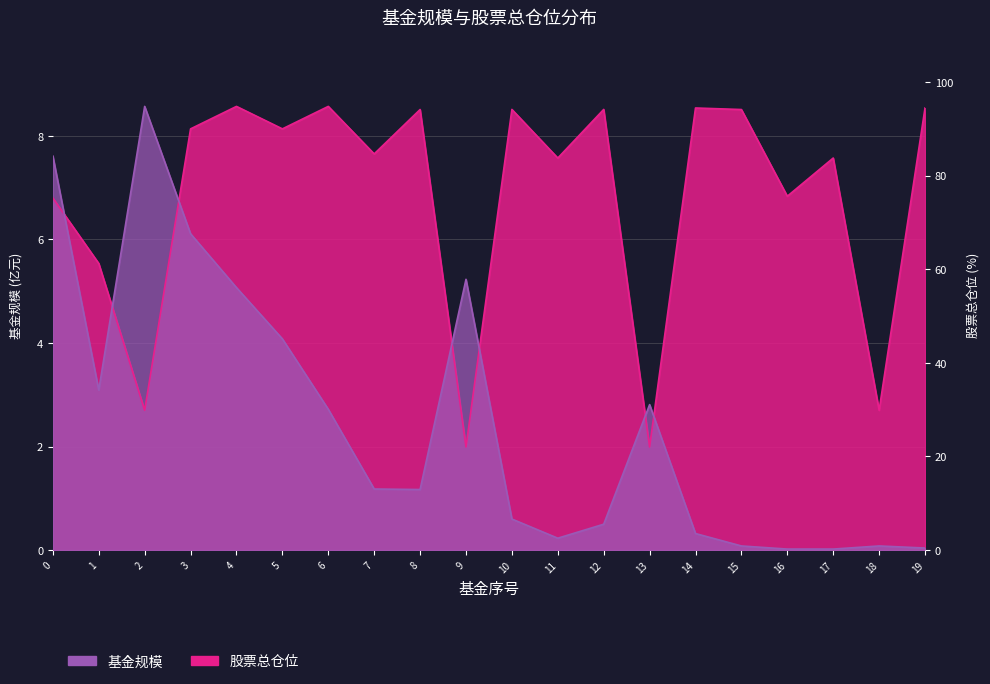

List the series in order of their peak value, highest first.

基金规模, 股票总仓位